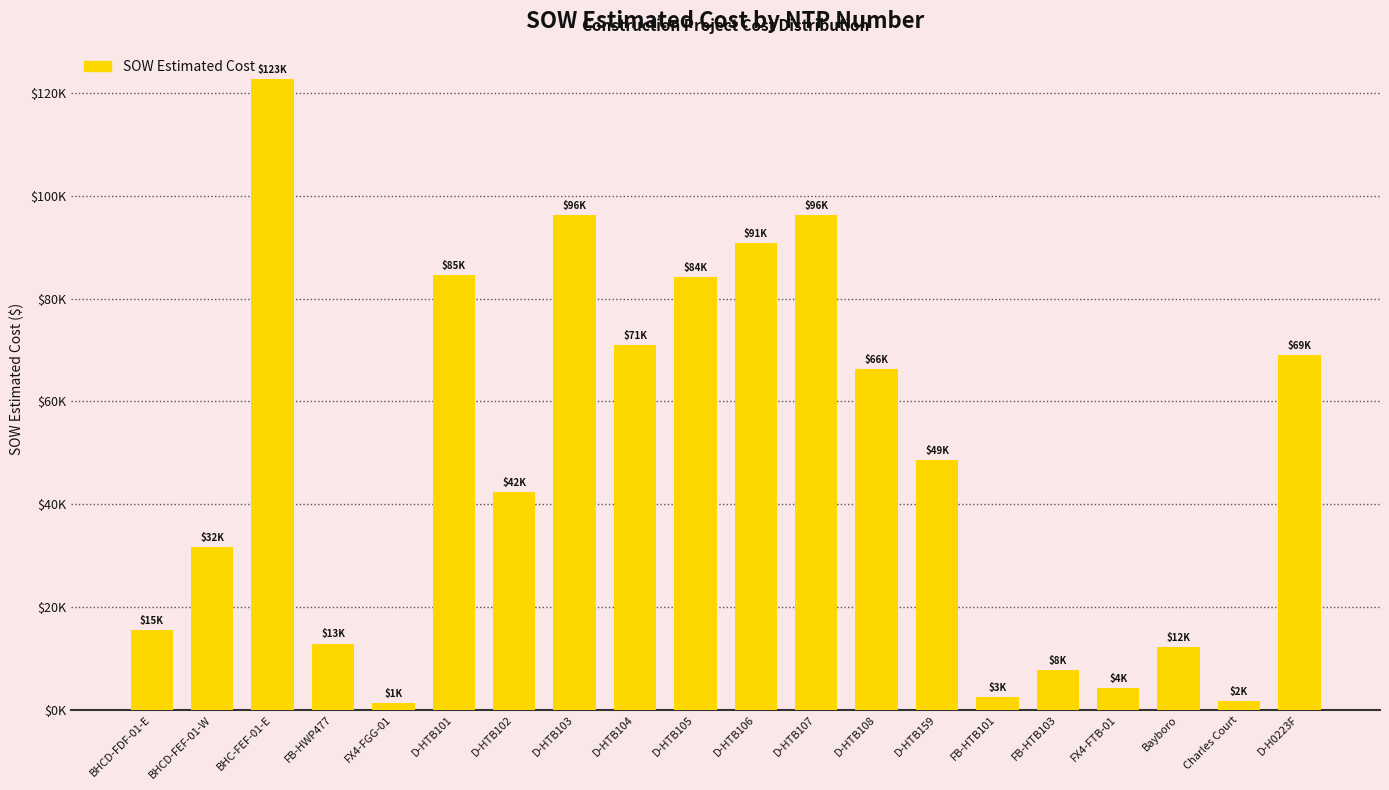

Reading left to right, list all the values displayed in this chart.

15436.9	31717.7	122715.9	12886.4	1343.9	84564.5	42408.0	96198.5	71001.0	84103.0	90832.0	96242.0	66271.5	48577.0	2530.0	7803.1	4254.7	12213.7	1618.8	69076.0